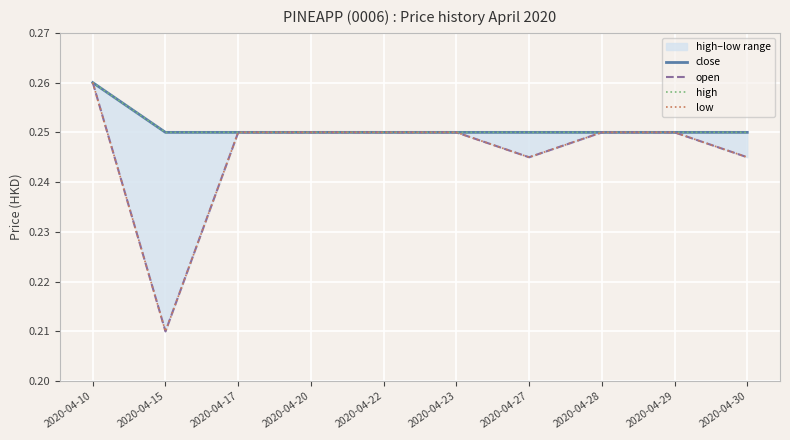

True or false: open and high intersect in this chart.

False